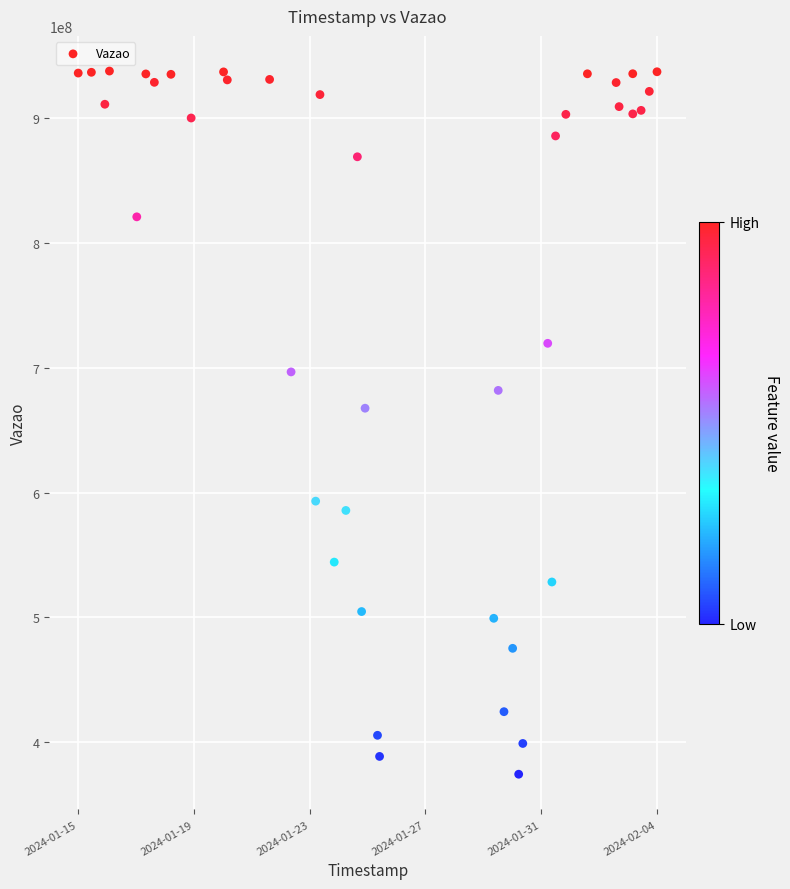

What Y value in the scatter plot is closest to 656121206?

667680834